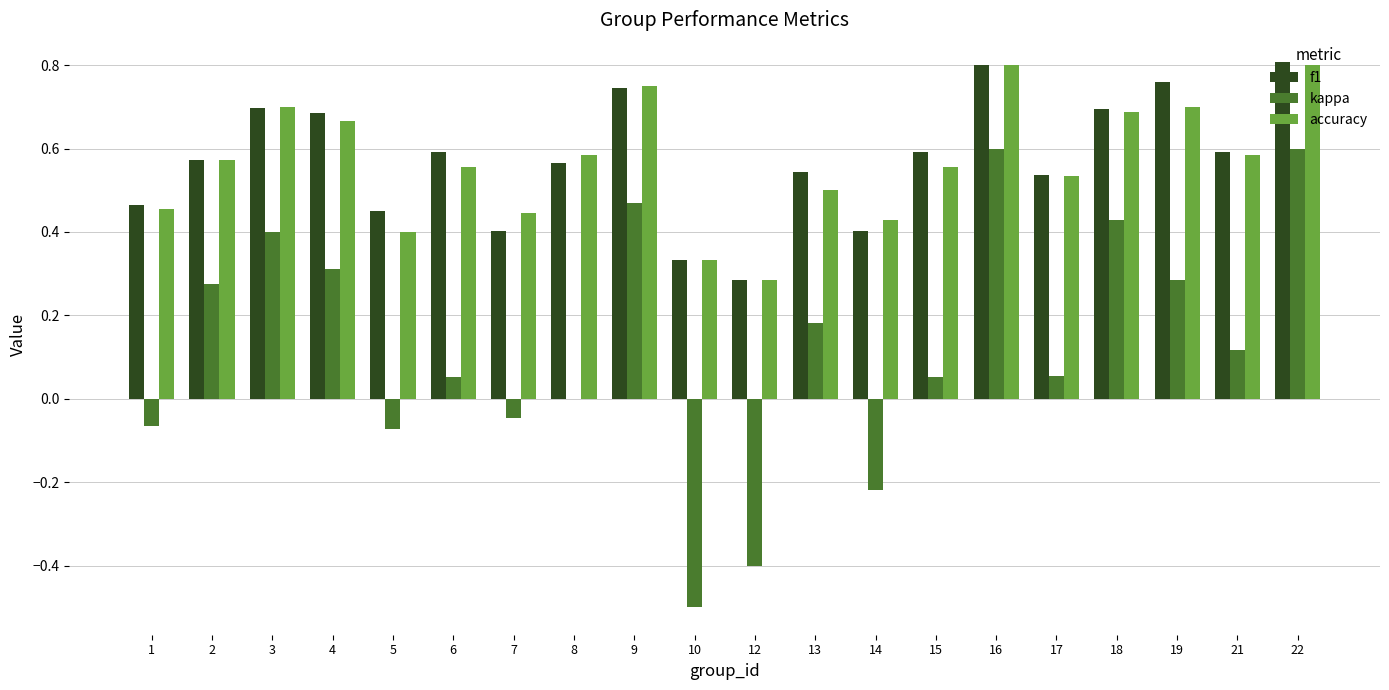

True or false: kappa has a value of -0.5 at 10.

True